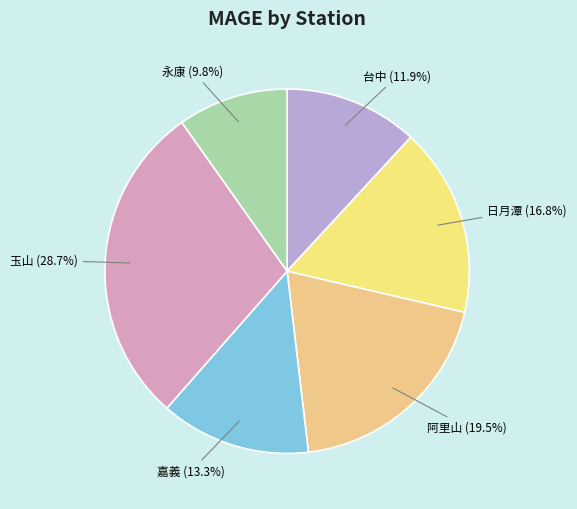

What is the smallest slice in the pie chart?

永康